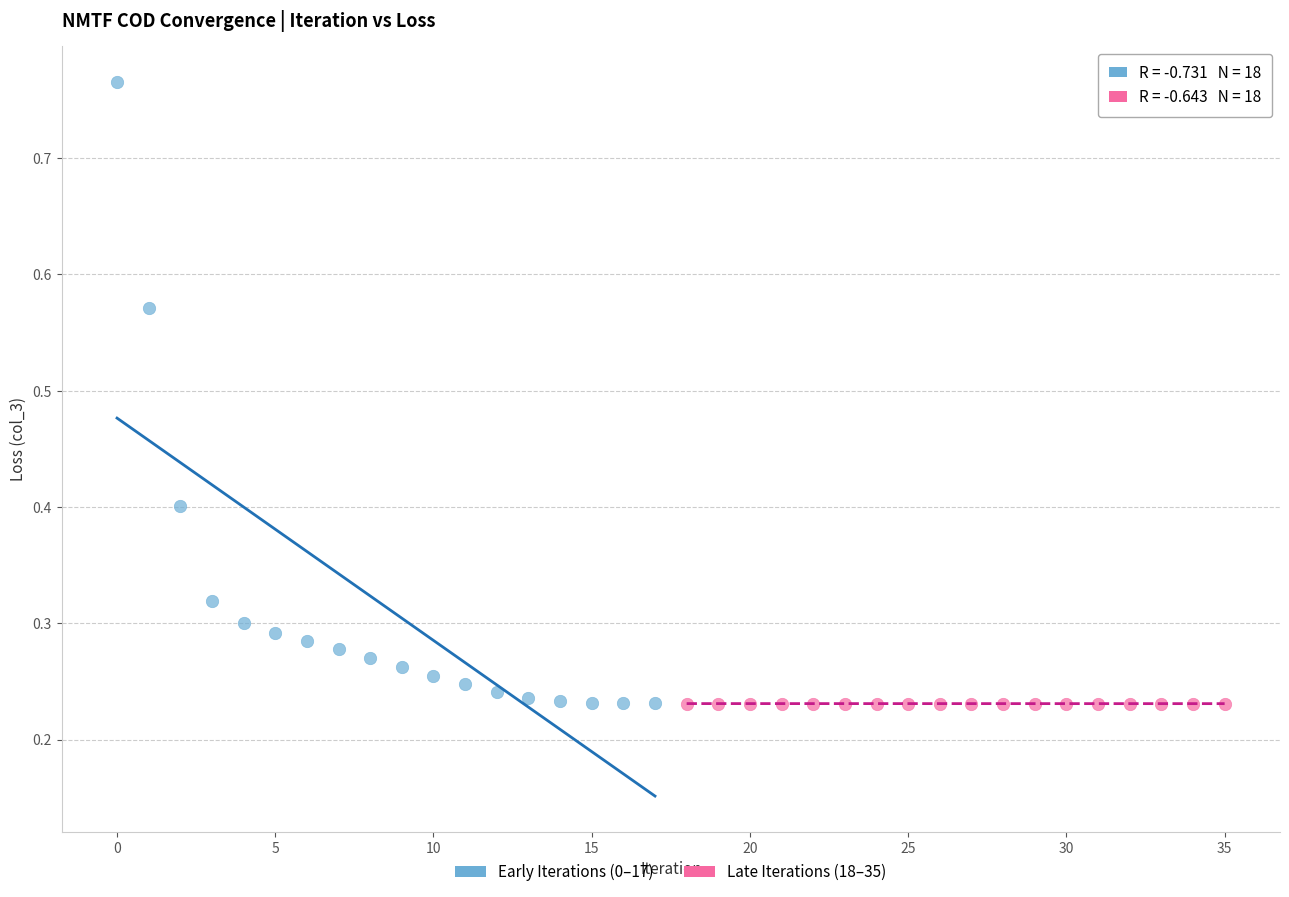

Which series has the widest spread of Y values?

Early Iterations (0–17)